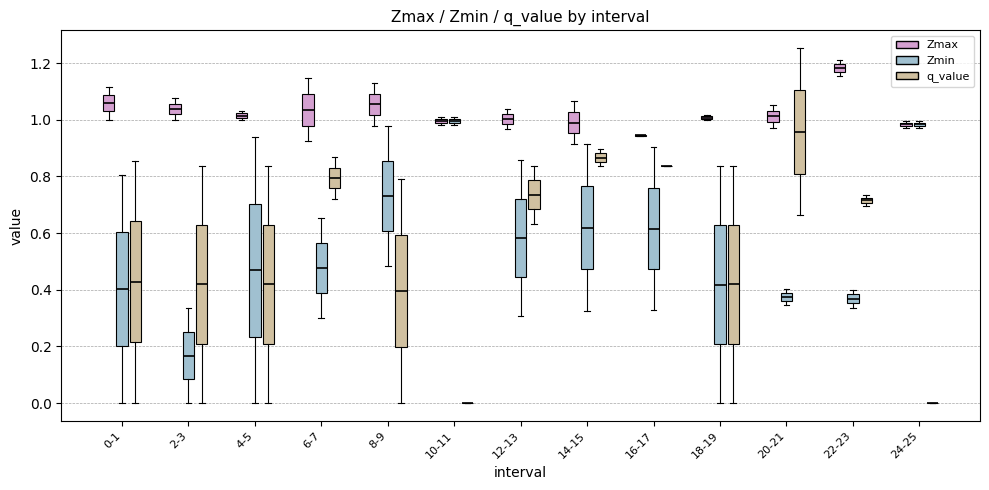

Comparing the boxes themselves (not the whiskers), which one is the tallest?

4-5 (Zmin)